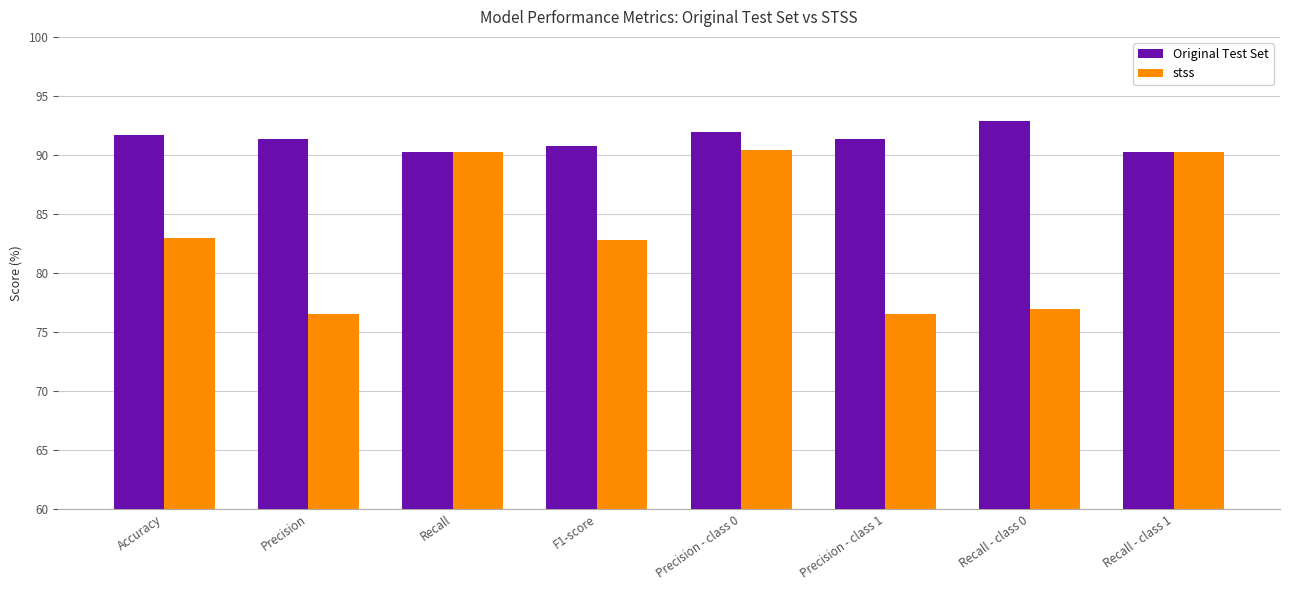

What is the sum of the stss values at F1-score and Accuracy?

165.8